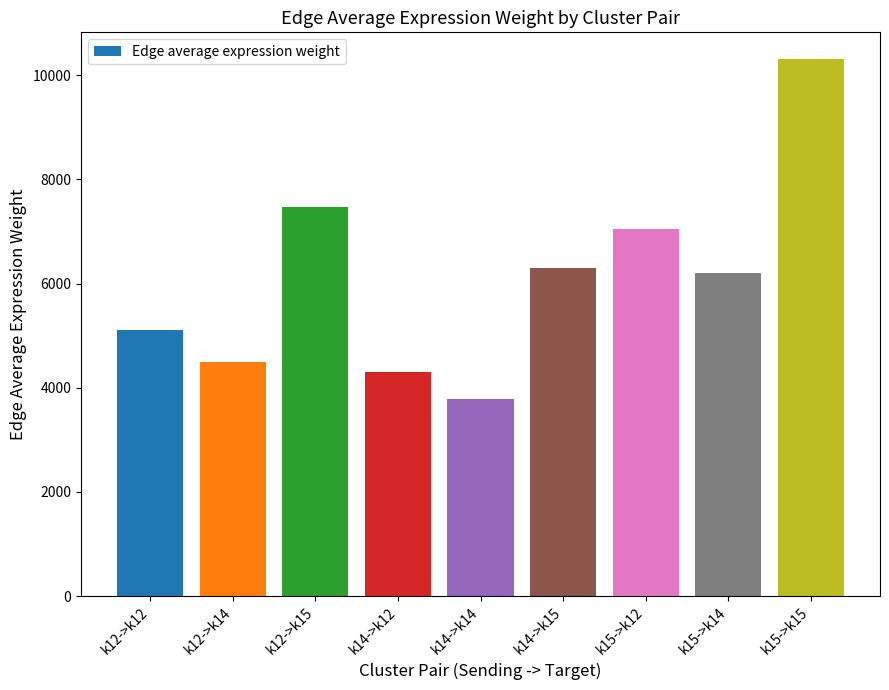

What is the change in value from k12->k14 to k14->k14?

-700.8